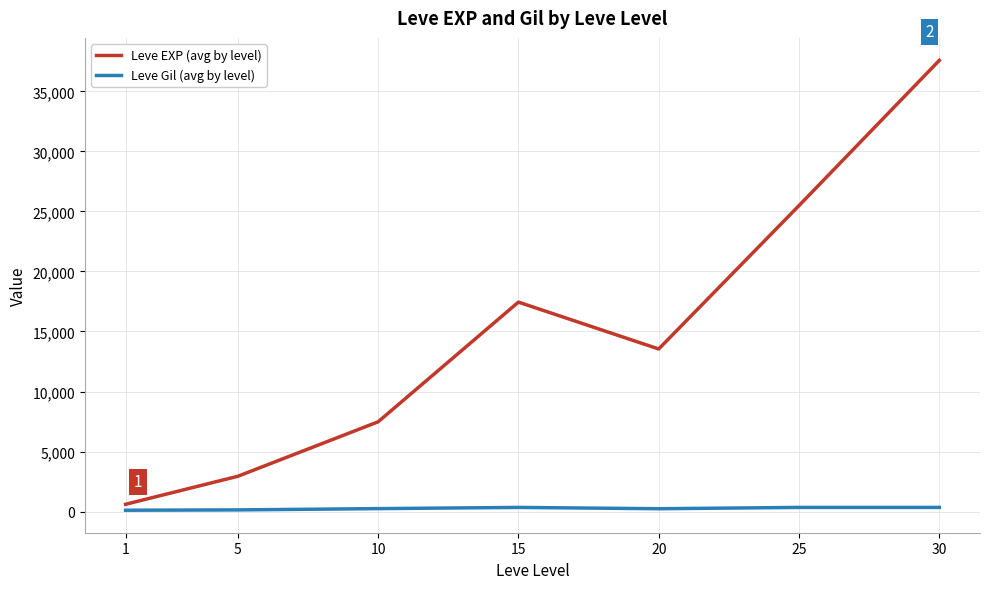

How many series are shown in this chart?

2